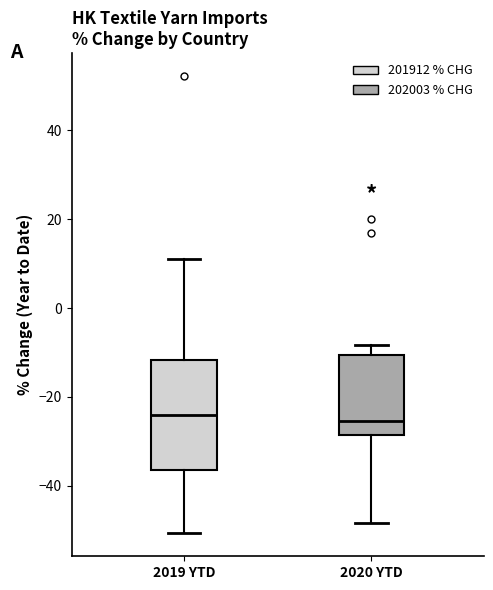

Where is the upper edge of the box for 2020 YTD on the y-axis? The values are not printed on the chart, so give them approximately, as read against the axis.

-10